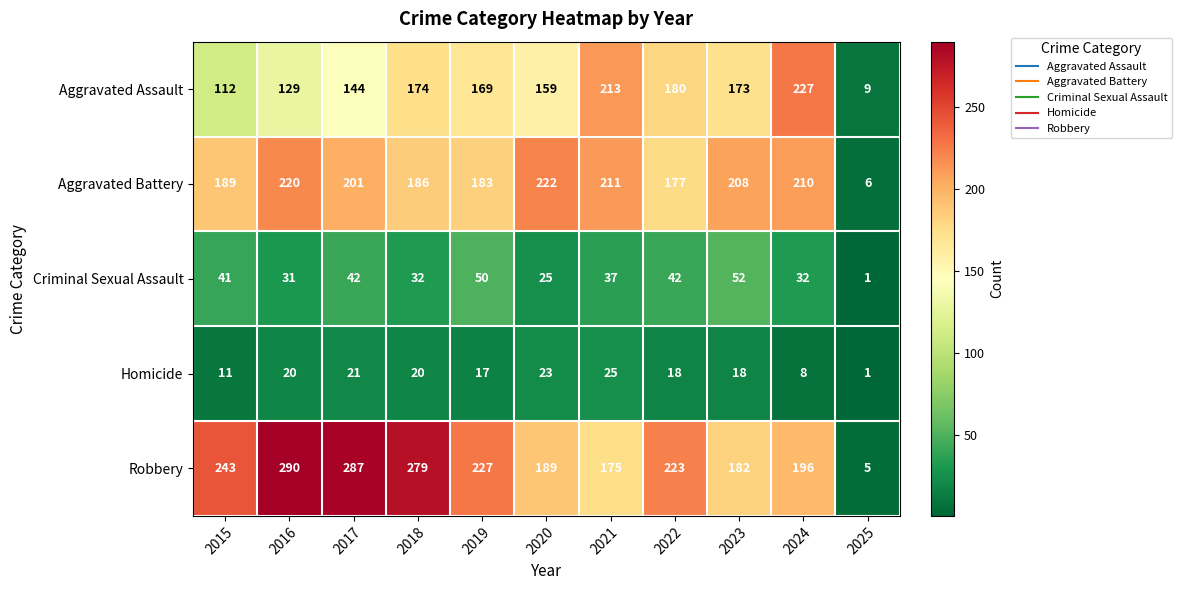

Which label corresponds to the largest value in the chart?

2016